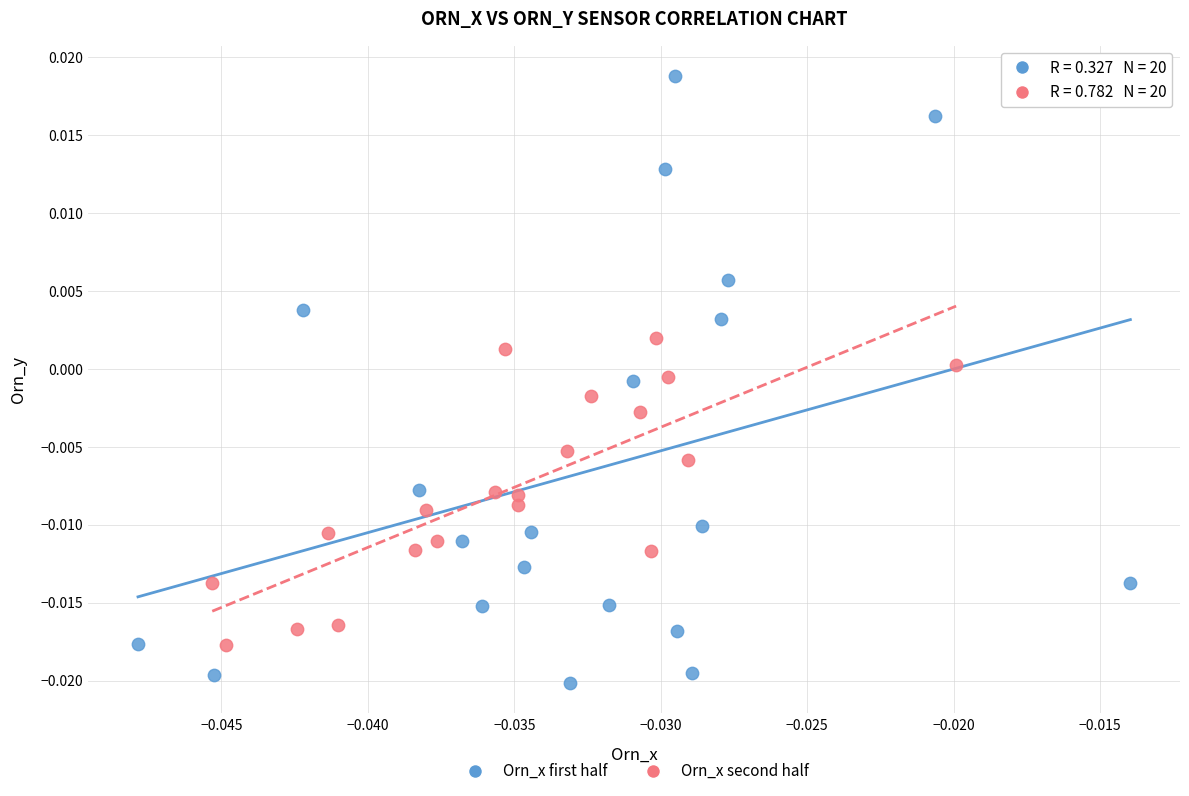

Which series has the widest spread of Y values?

Orn_x first half